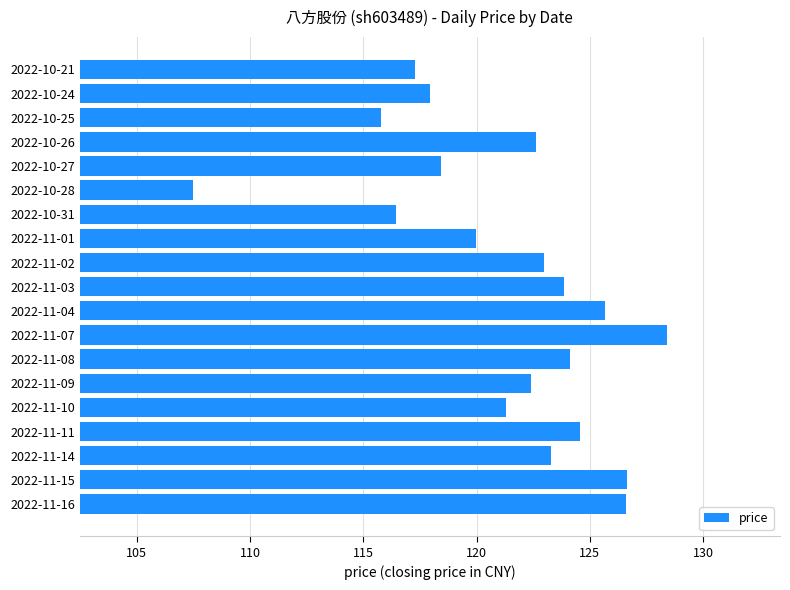

Are the bars horizontal?

Yes